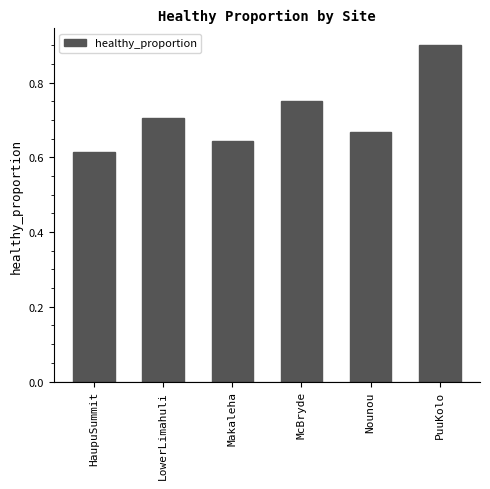

Are the bars grouped side by side (vs. stacked)?

No